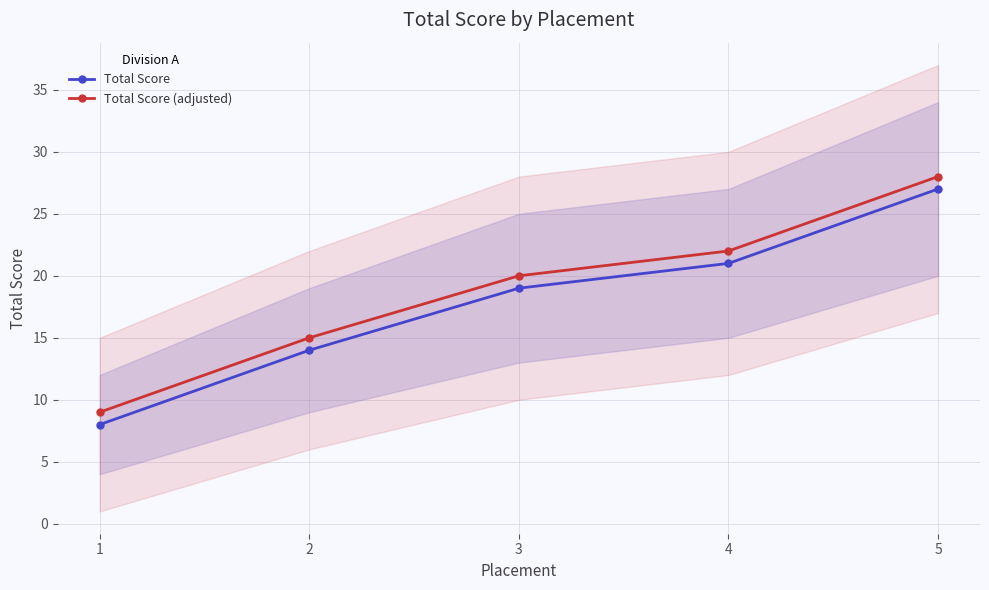

What is the highest value of the Total Score (adjusted) series?

28